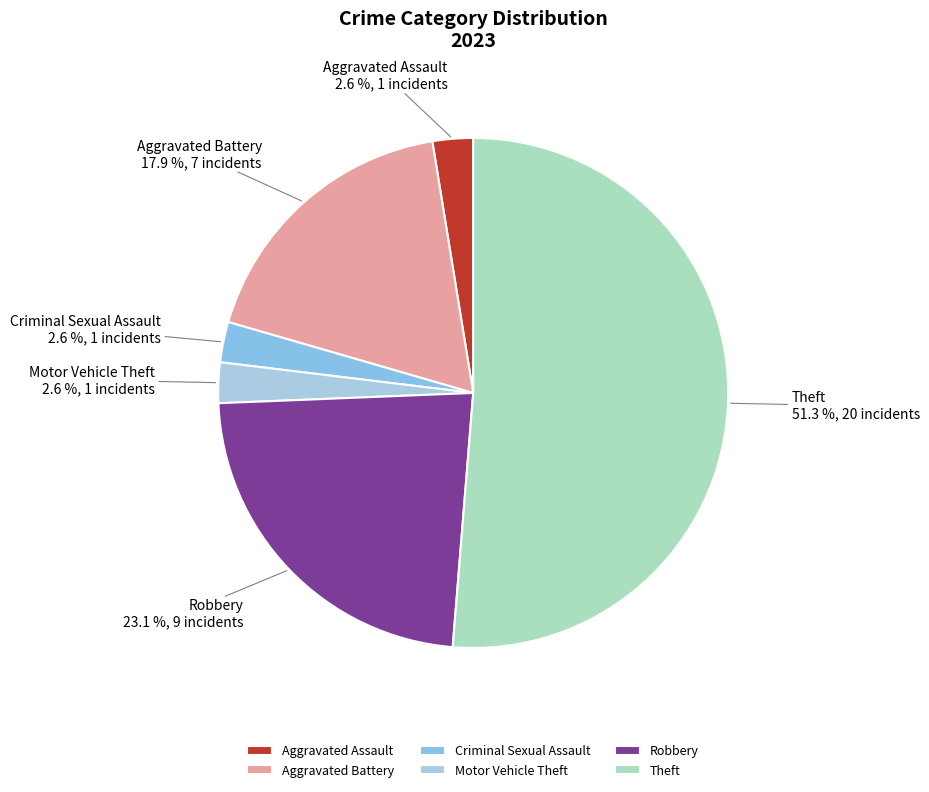

To the nearest percent, what is the difference between the largest and smallest slice percentages?

49%